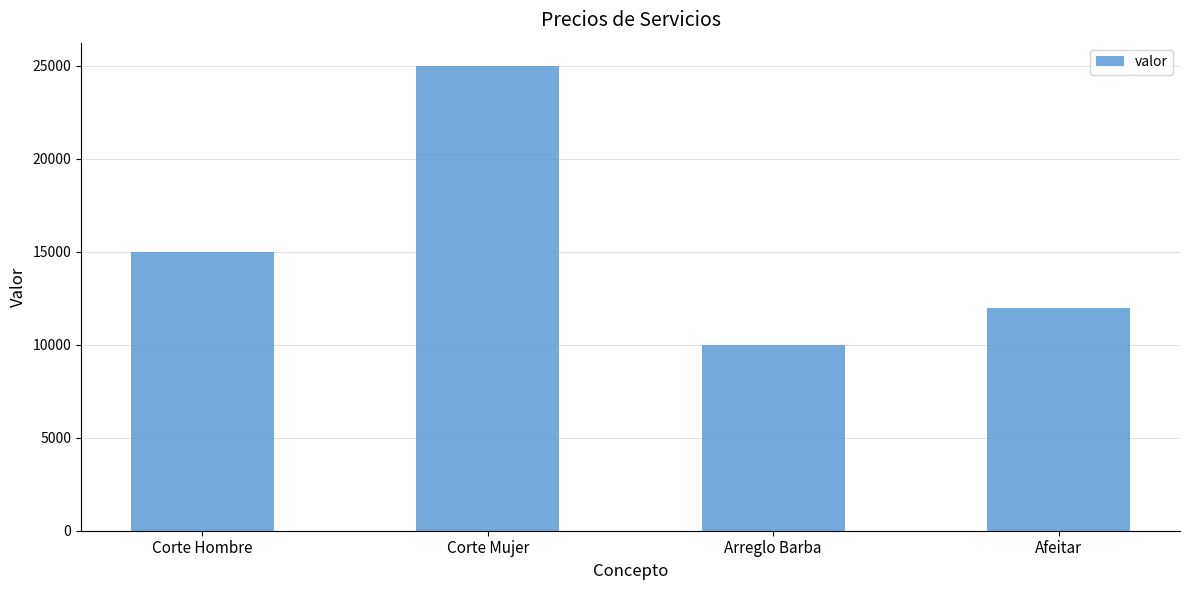

What is the average value?

15500